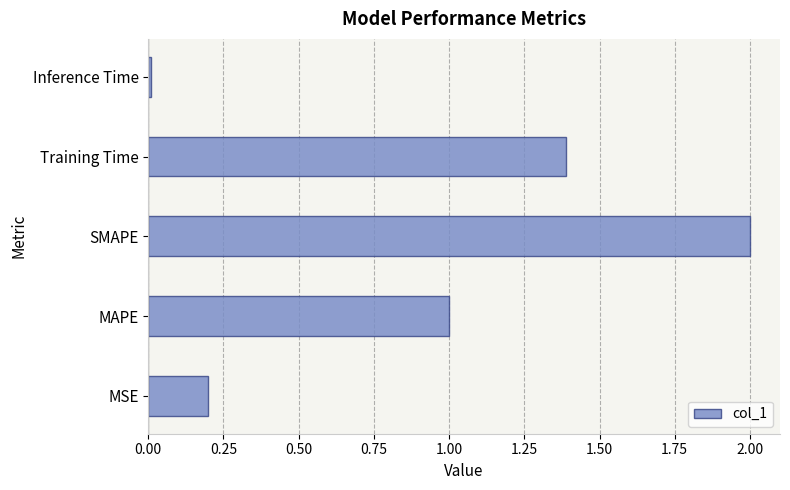

List the labels in order of value, smallest first.

Inference Time, MSE, MAPE, Training Time, SMAPE